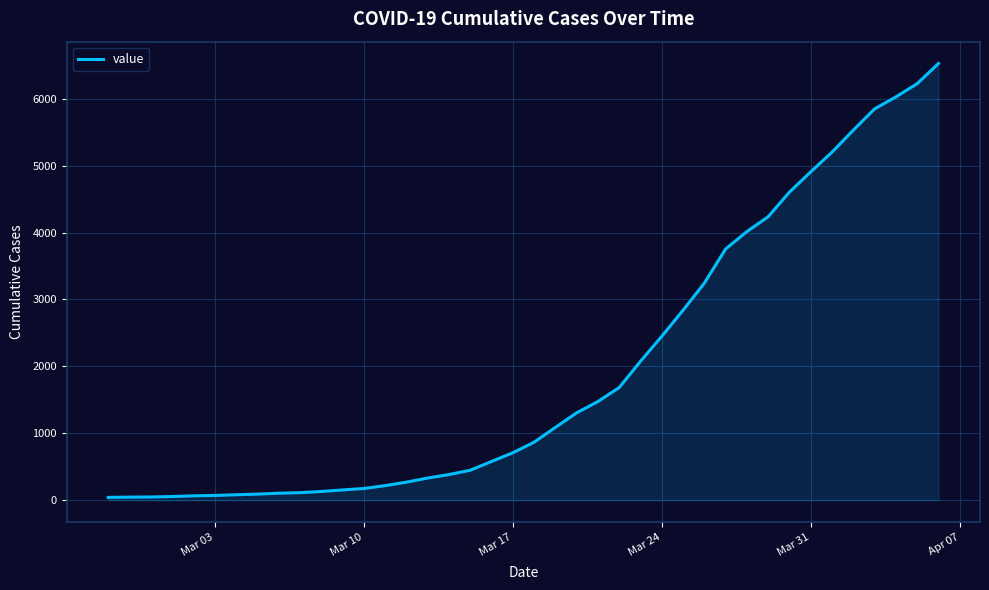

What is the difference between the maximum and minimum values?

6485